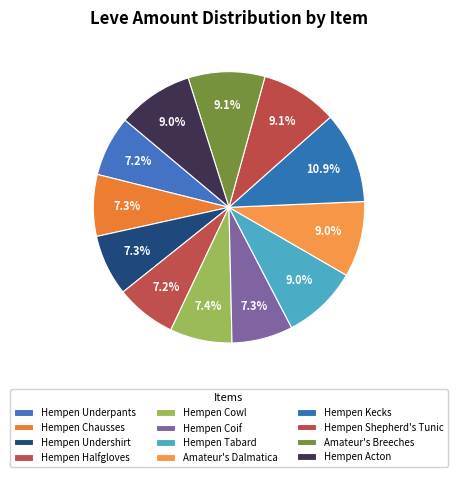

How many slices are in this pie chart?

12